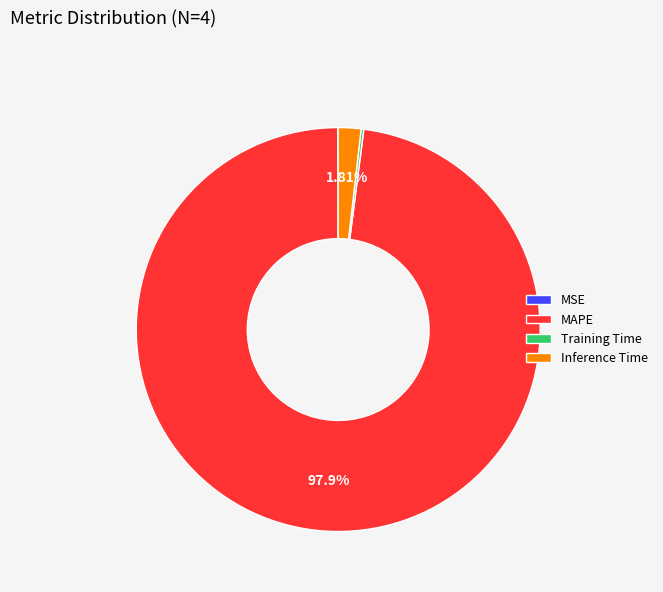

Which category has the biggest portion of the pie?

MAPE